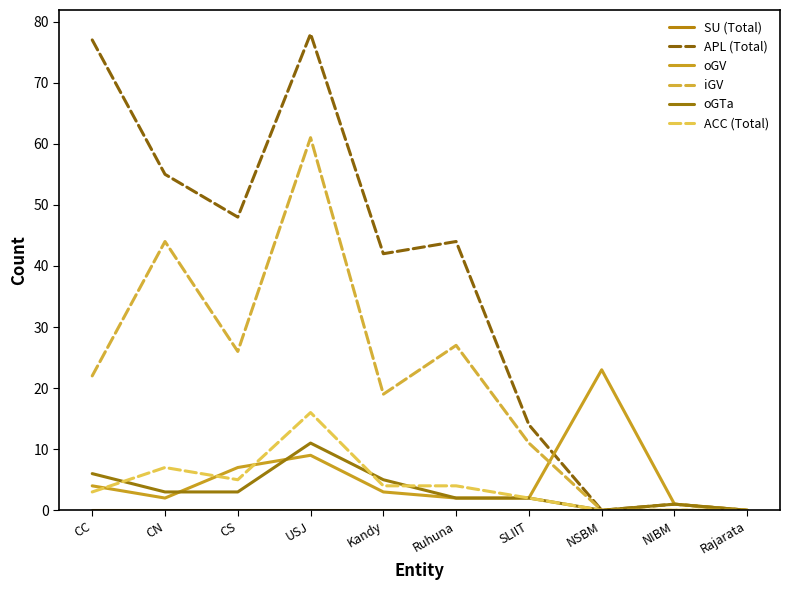

How many lines are shown in the chart?

6